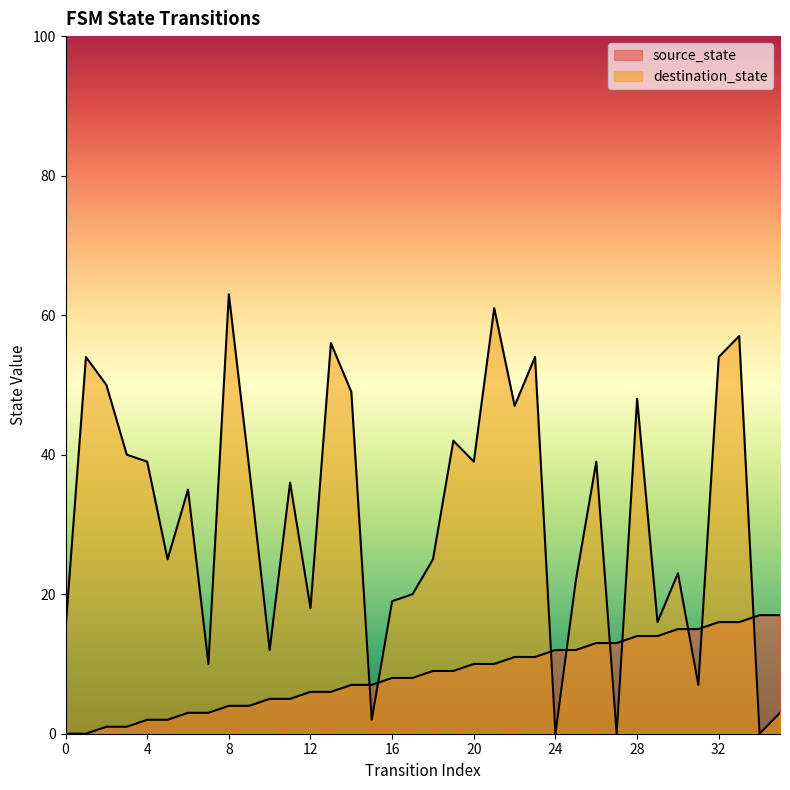

What is the total value across all series at 30?

38